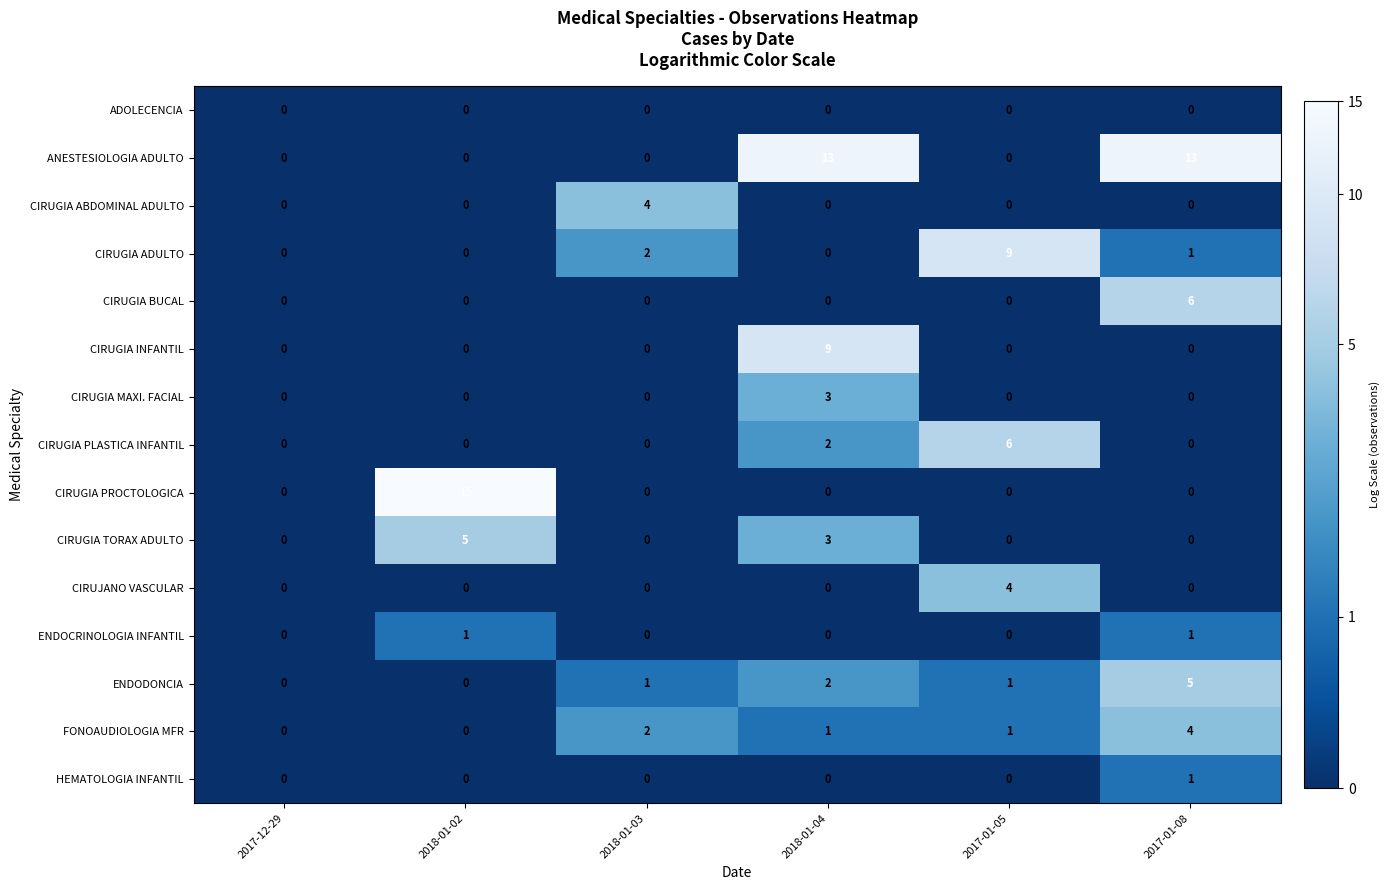

What is the sum of all ANESTESIOLOGIA ADULTO values?

26